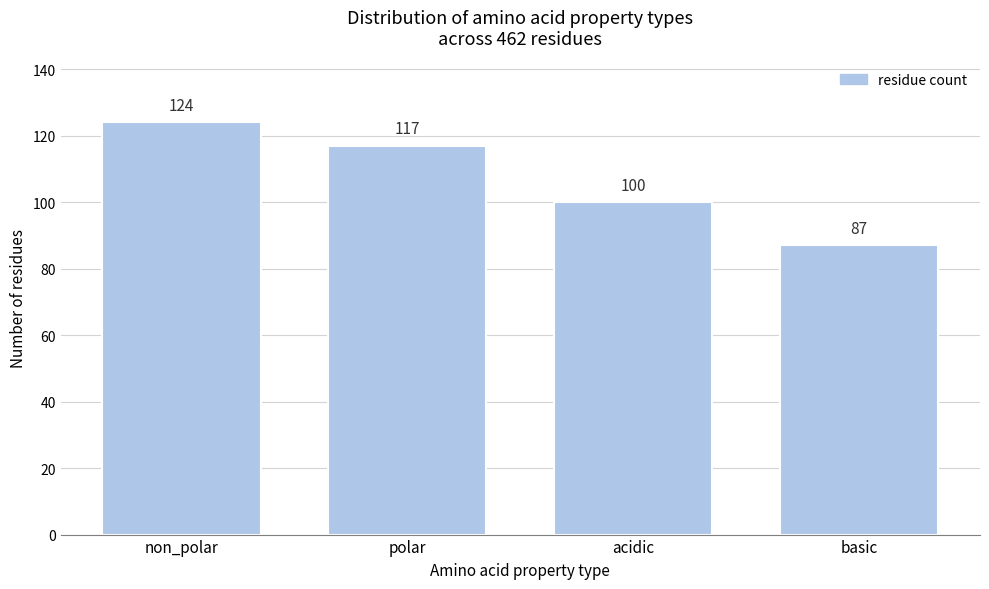

Reading right to left, what are all the values shown in this chart?

basic=87	acidic=100	polar=117	non_polar=124